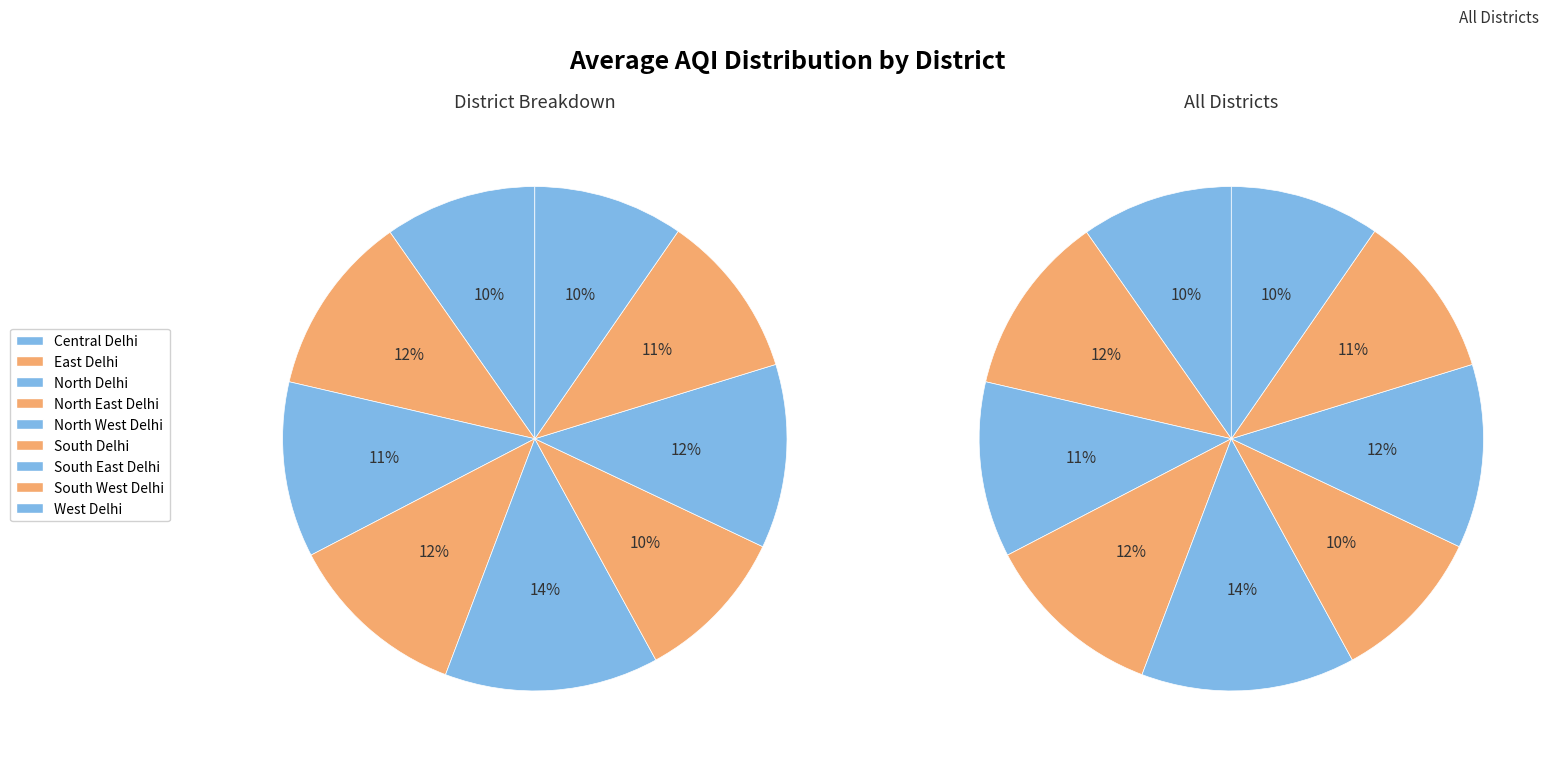

Is there any slice that represents more than half of the pie?

No